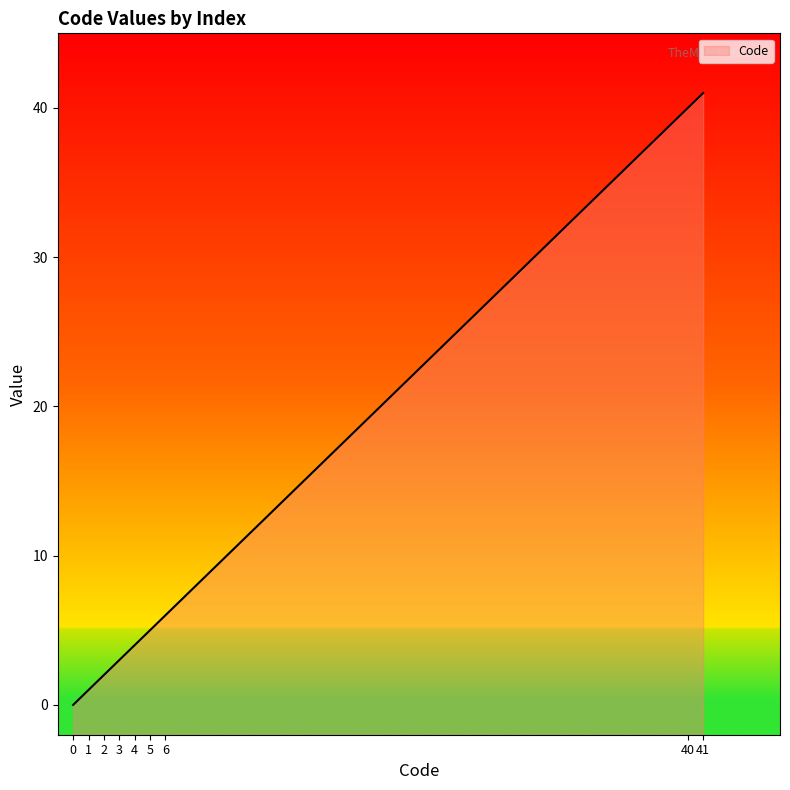

Where does the data first go above 4?

5